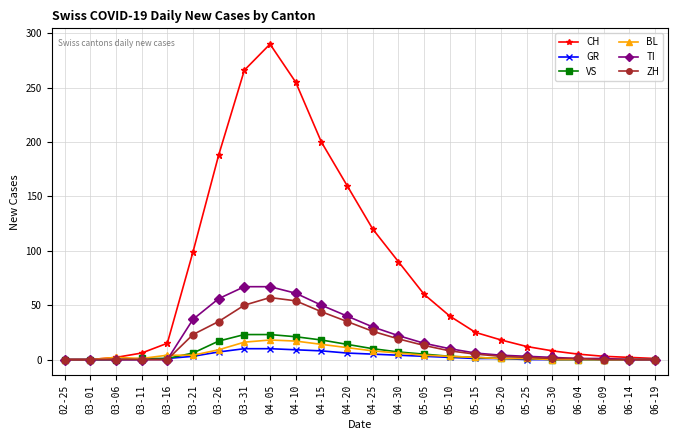

What is the highest value of the GR series?

10